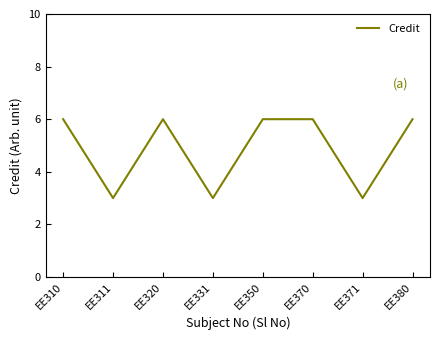

What is the ratio of the value at EE310 to the value at EE331?

2.0